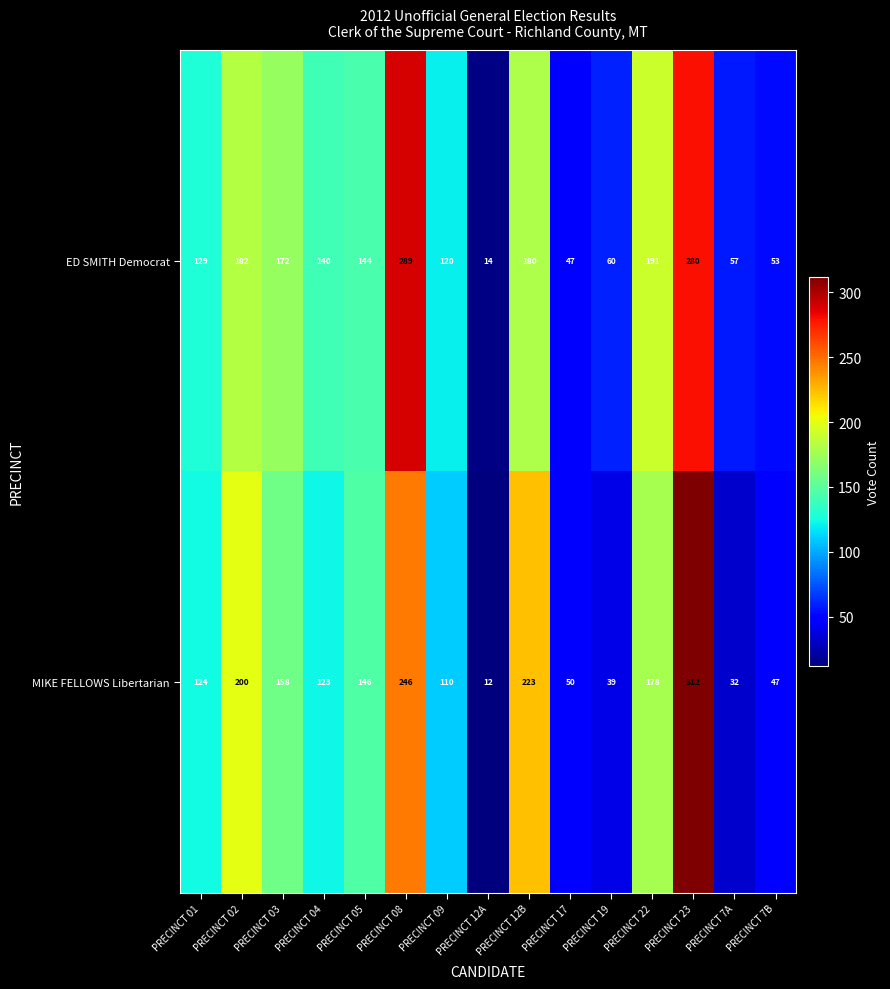

What is the spread (max minus min) of values at PRECINCT 02?

18